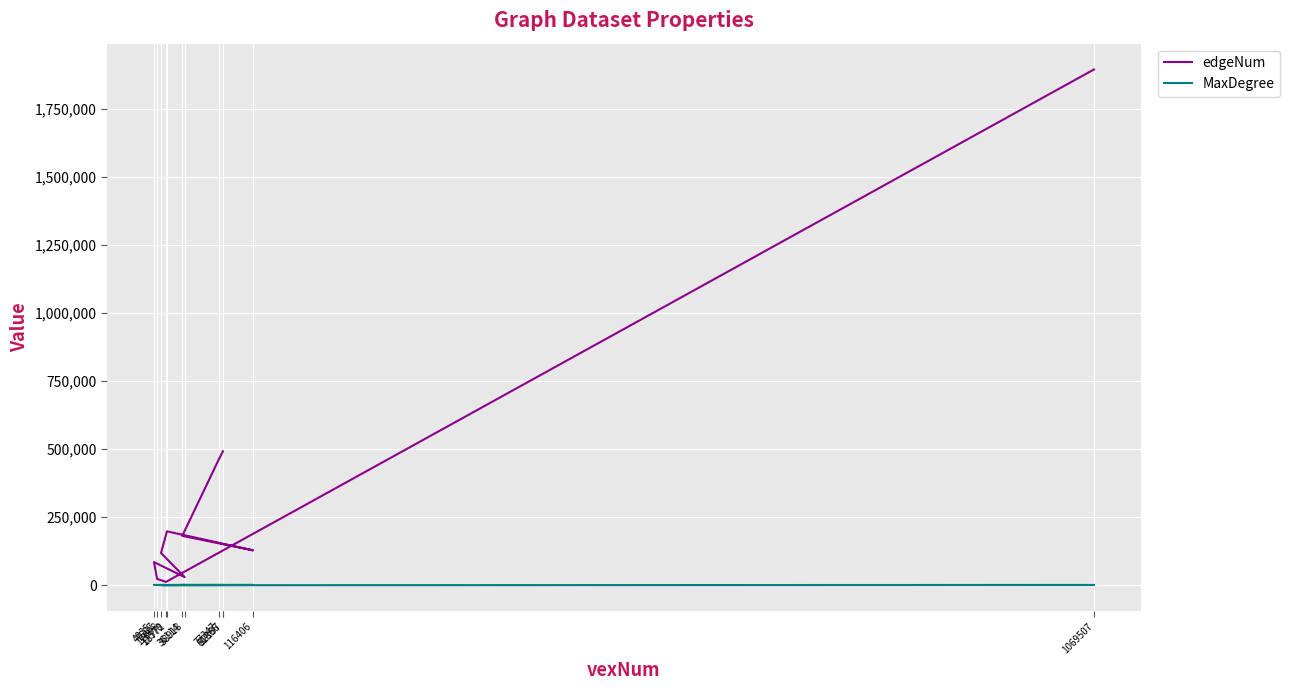

At which category does the chart reach its minimum across all series?

17578